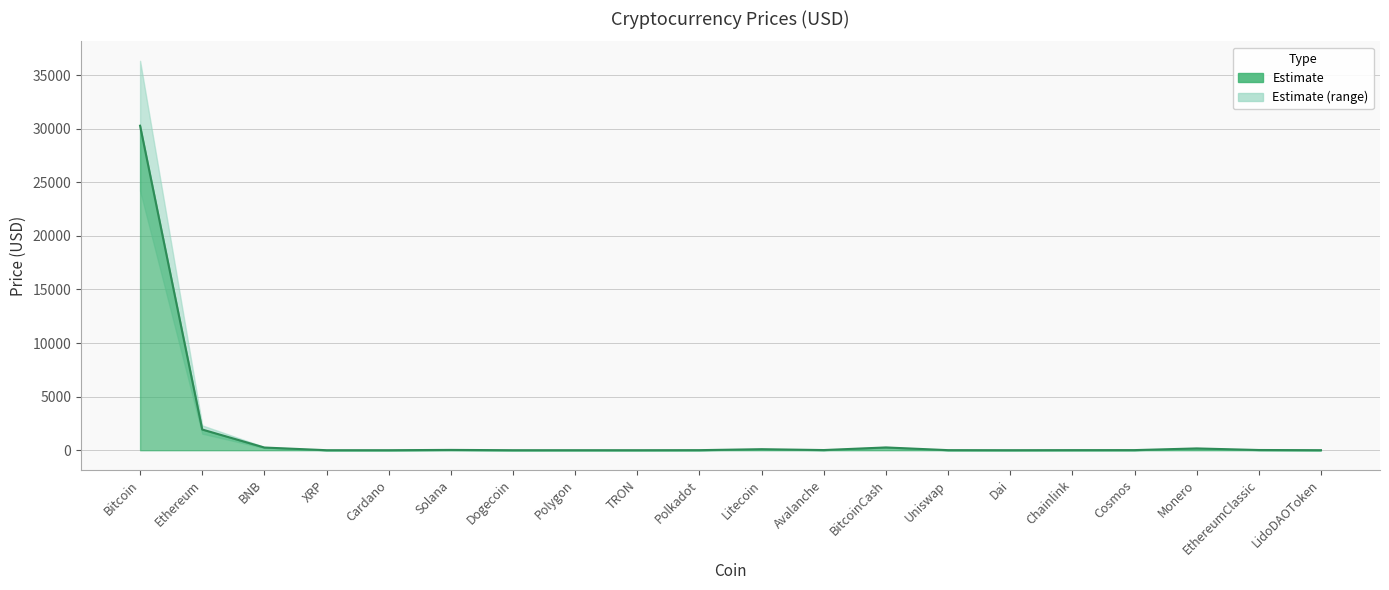

How many categories are shown in the chart?

20